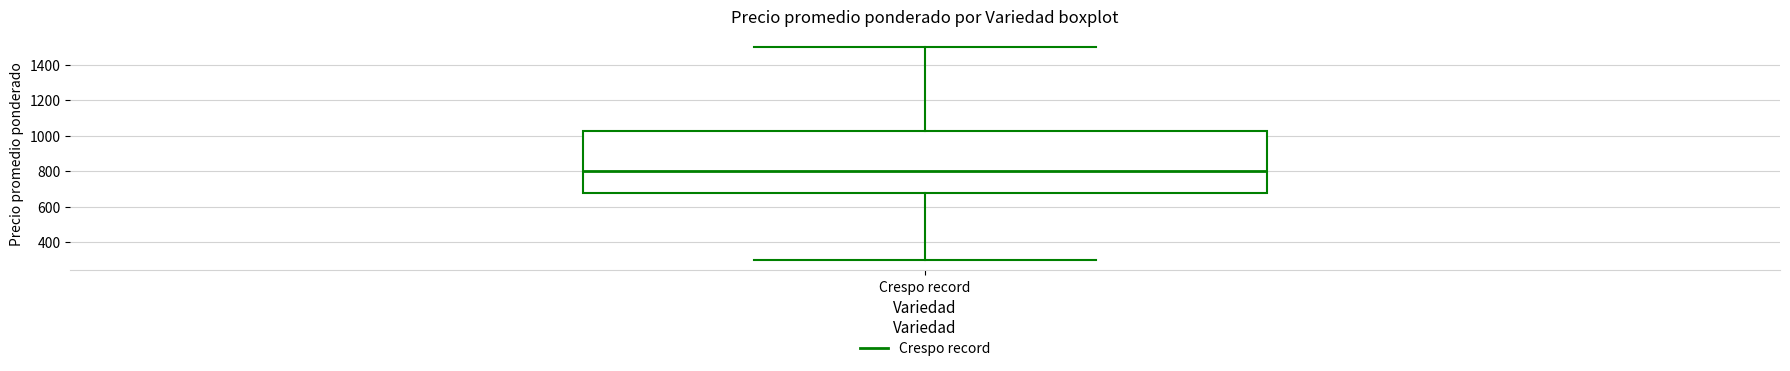

Transcribe this box plot: give where the median line is, the range the box spans, and where the two whiskers end, as read against the y-axis. The values are not printed on the chart, so give them approximately, as read against the axis.

median 800, box 680 to 1020, whiskers 300 to 1500